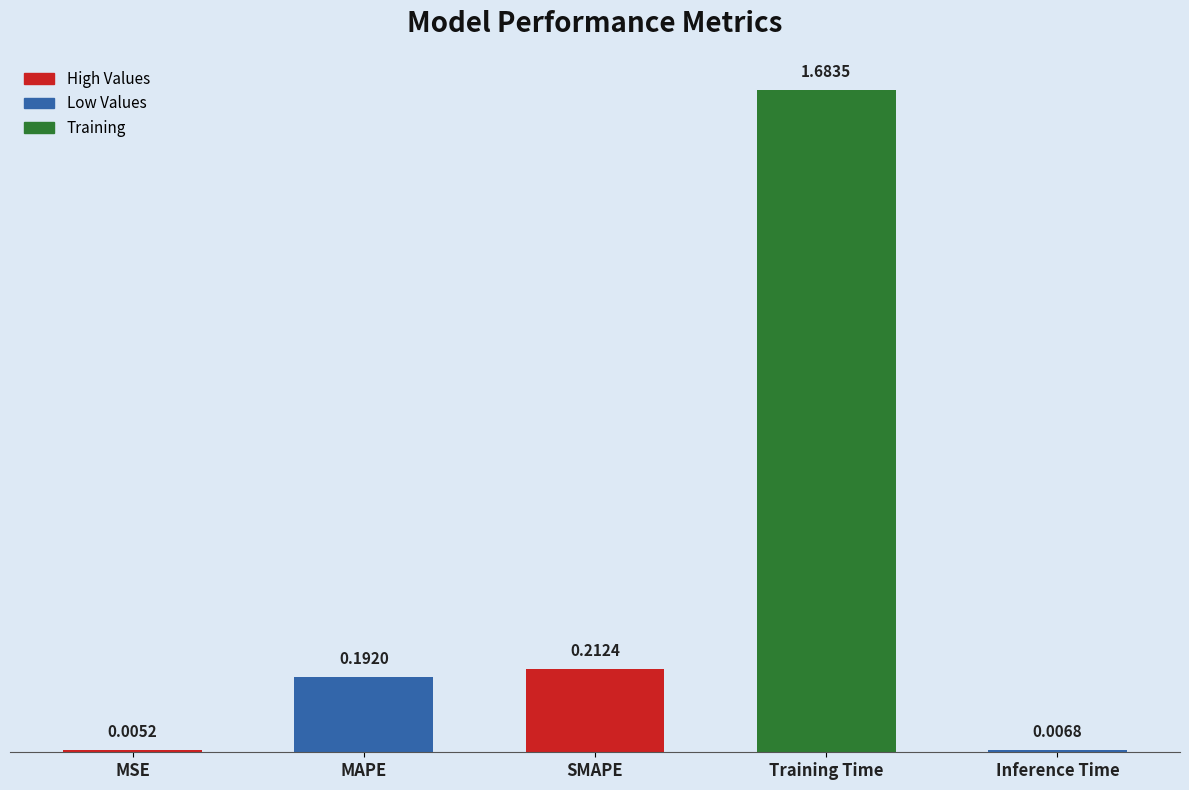

At which label is the value closest to 0?

MSE